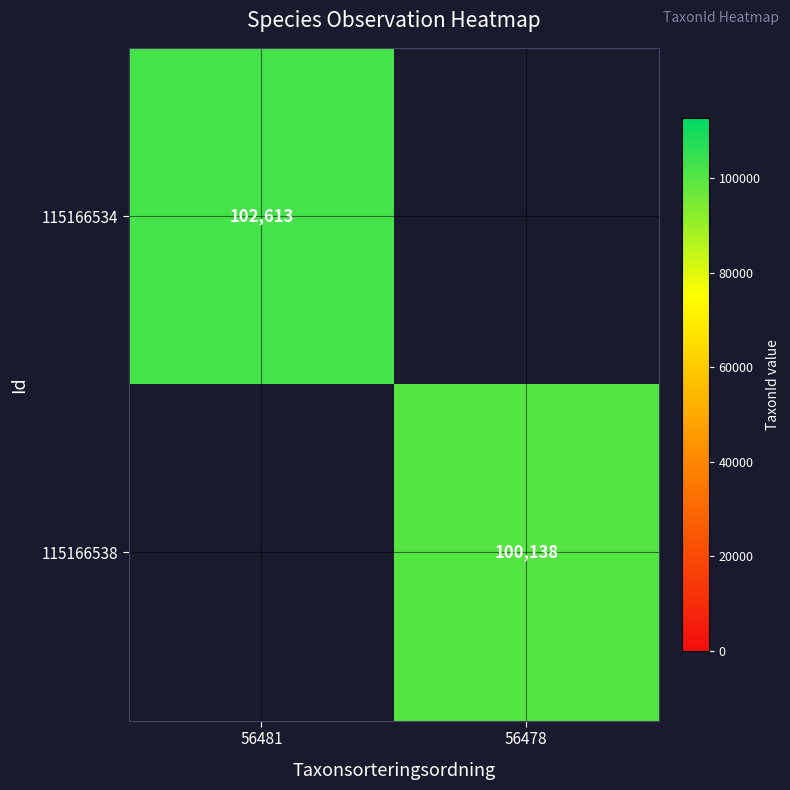

True or false: 115166534 has a value of 147850 at 56481.

False